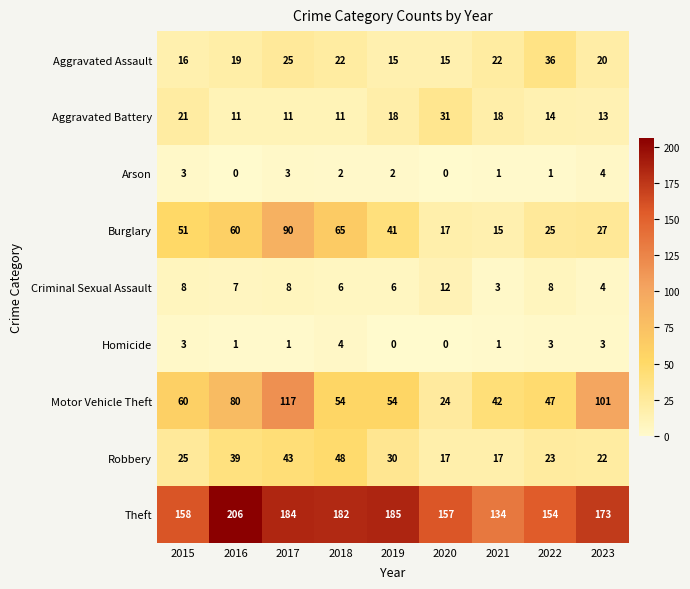

What is the difference between the Theft values at 2022 and 2018?

28